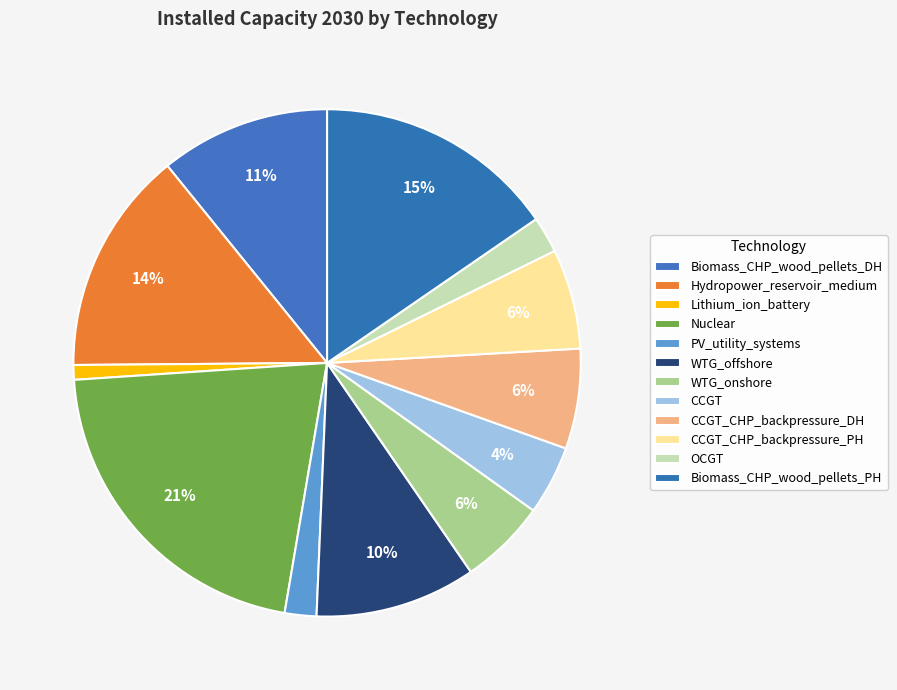

What percentage is the OCGT slice, to the nearest percent?

2%